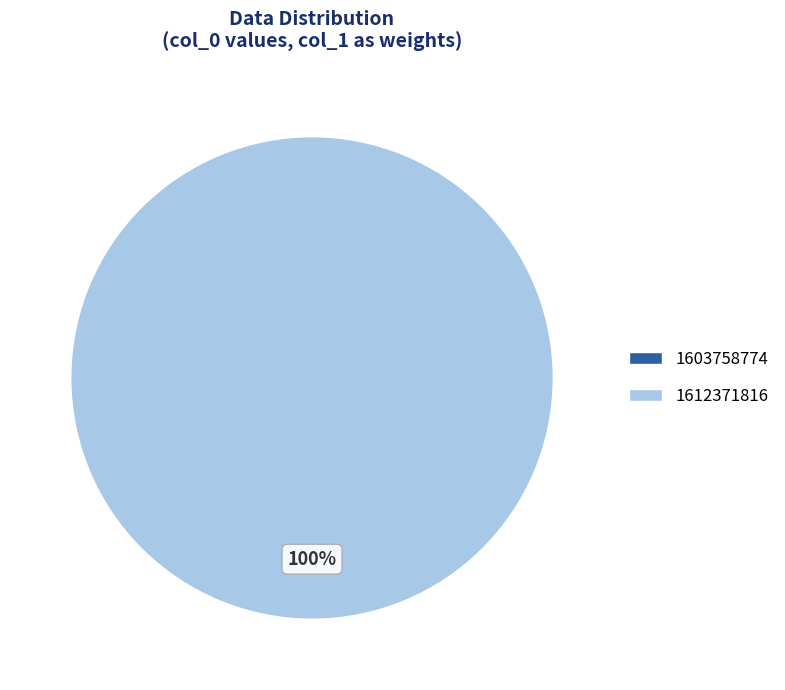

How much of the chart is everything except 1603758774?

100.0%